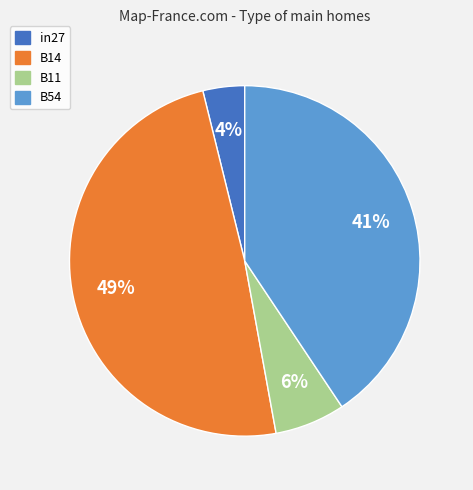

To the nearest percent, what percentage of the pie is B14?

49%